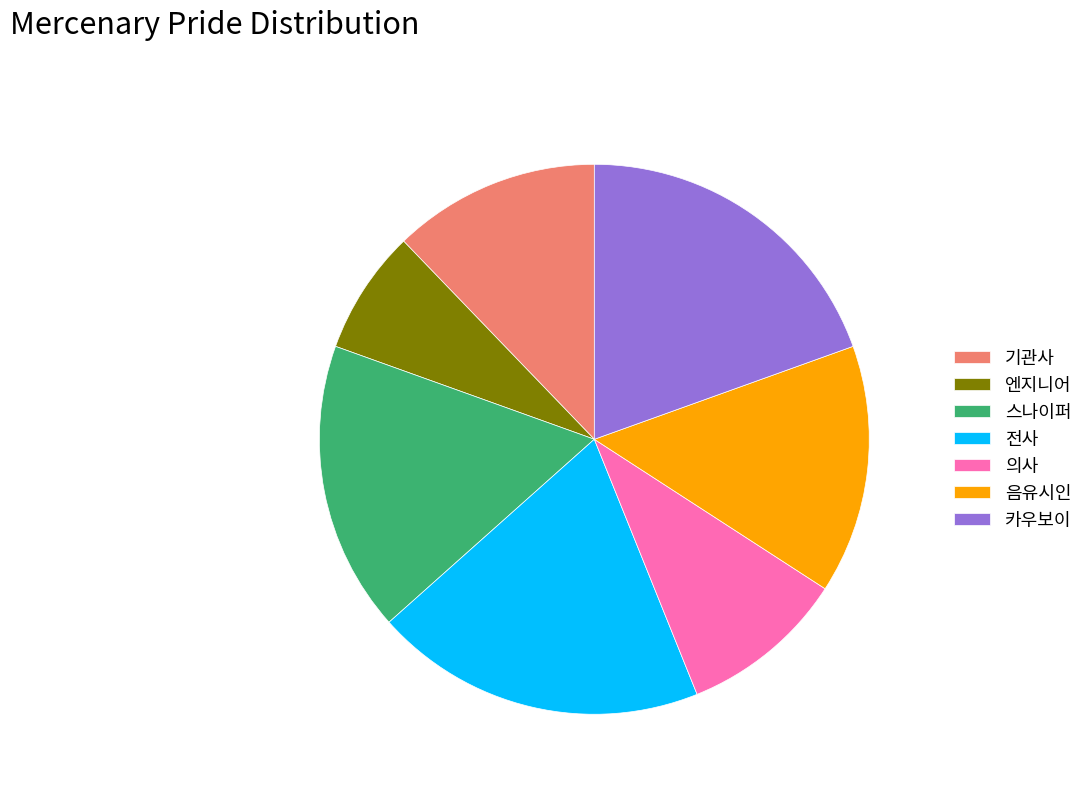

Is the sum of 카우보이 and 기관사 greater than half?

No